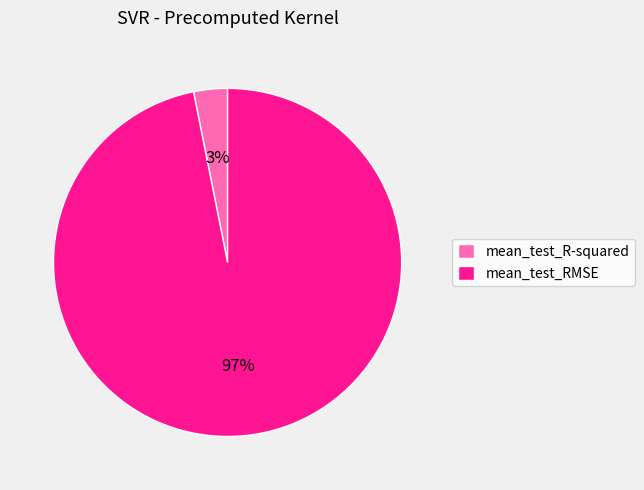

Is the sum of mean_test_R-squared and mean_test_RMSE greater than half?

Yes